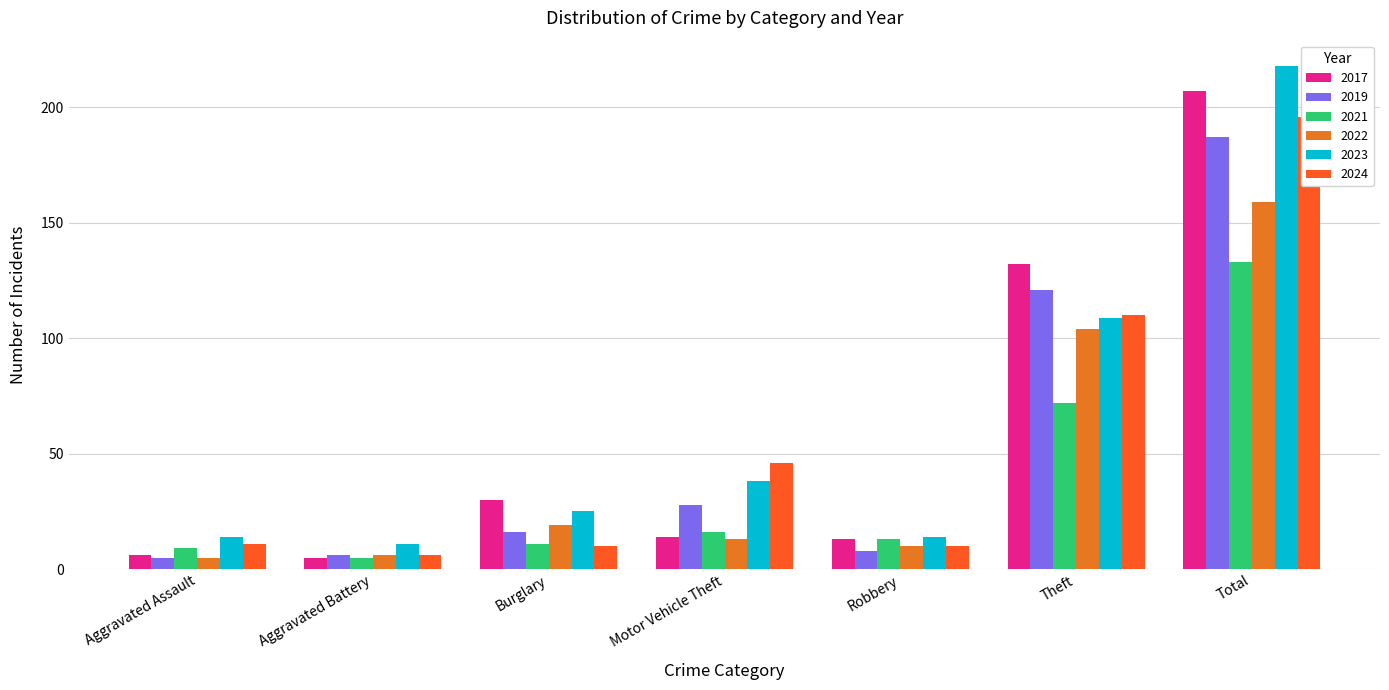

What is the approximate value of 2024 at Aggravated Battery, to the nearest 10?

10